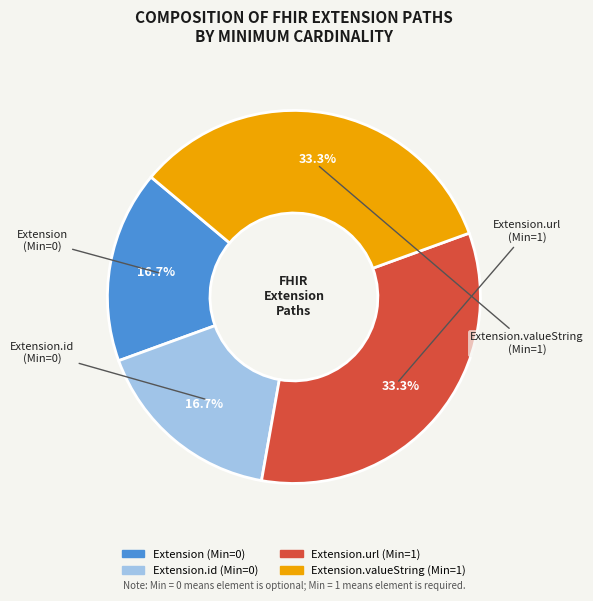

Does any single category account for the majority?

No